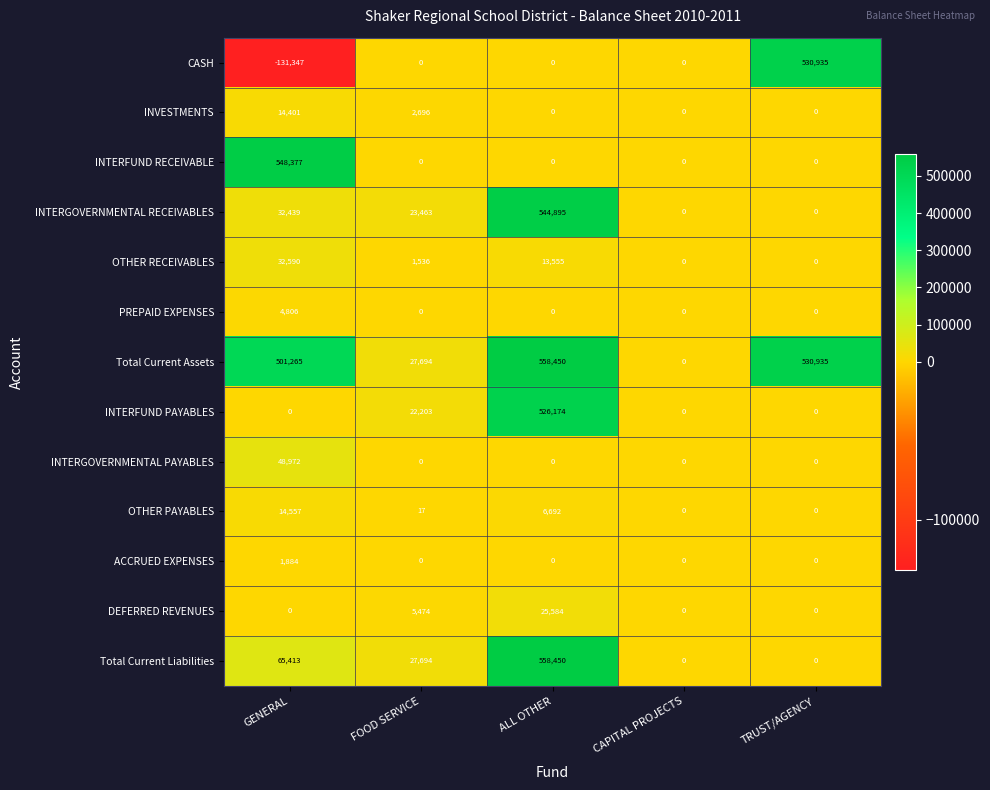

Which series has the widest spread of values?

CASH